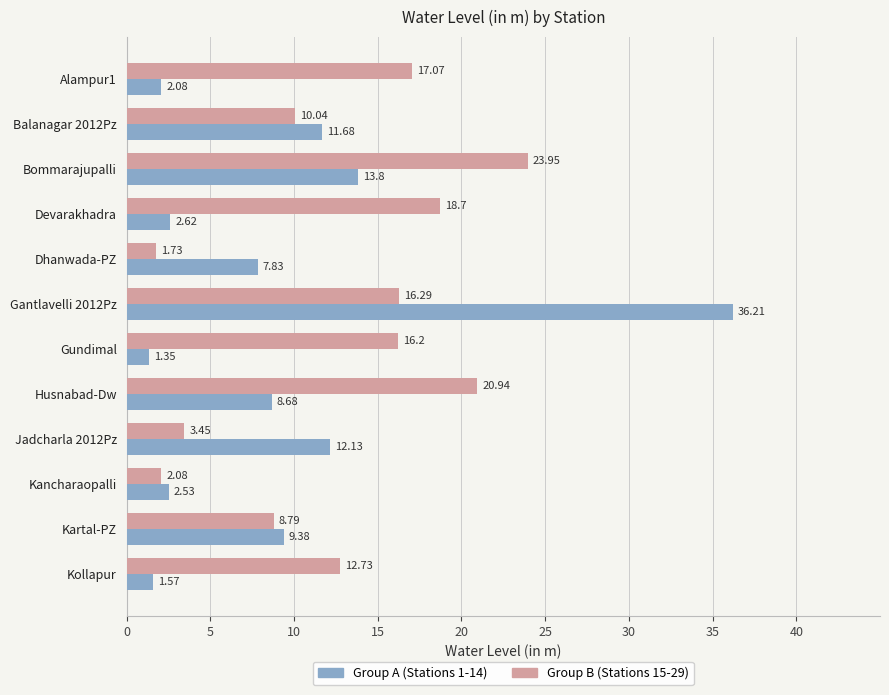

What is the sum of all Group A (Stations 1-14) values?

109.9